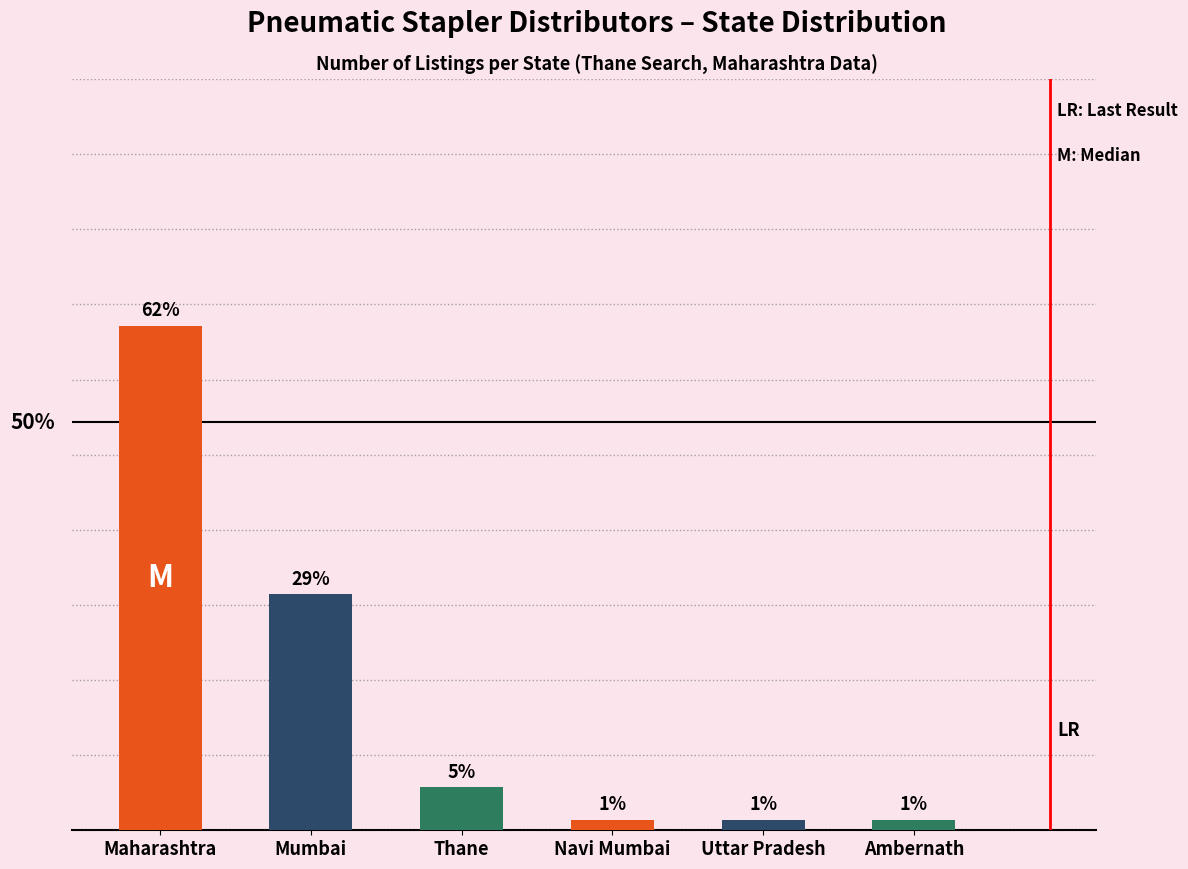

The value at Ambernath is 0. True or false?

False